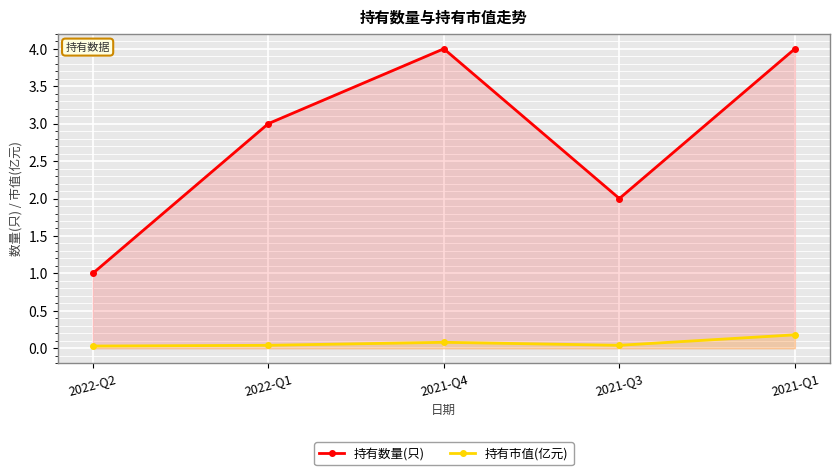

How many data points in 持有数量(只) are less than 3?

2